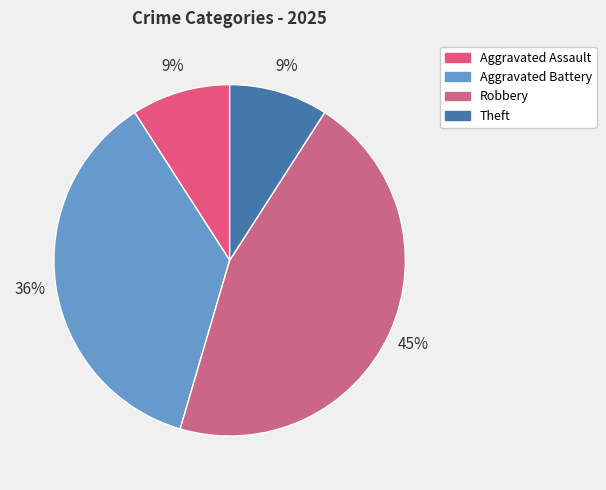

Does Aggravated Assault account for over 50% of the chart?

No